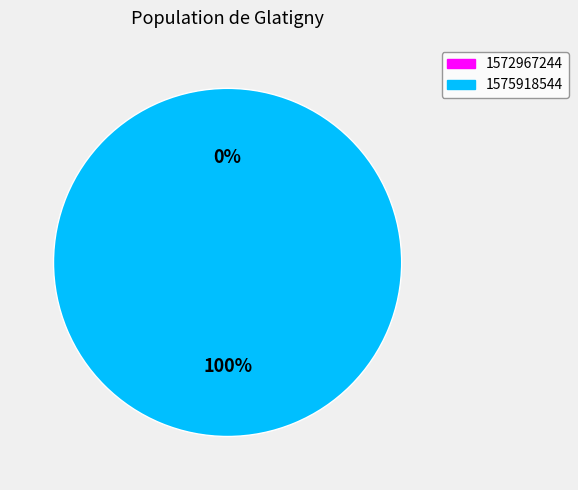

How many slices are in this pie chart?

2